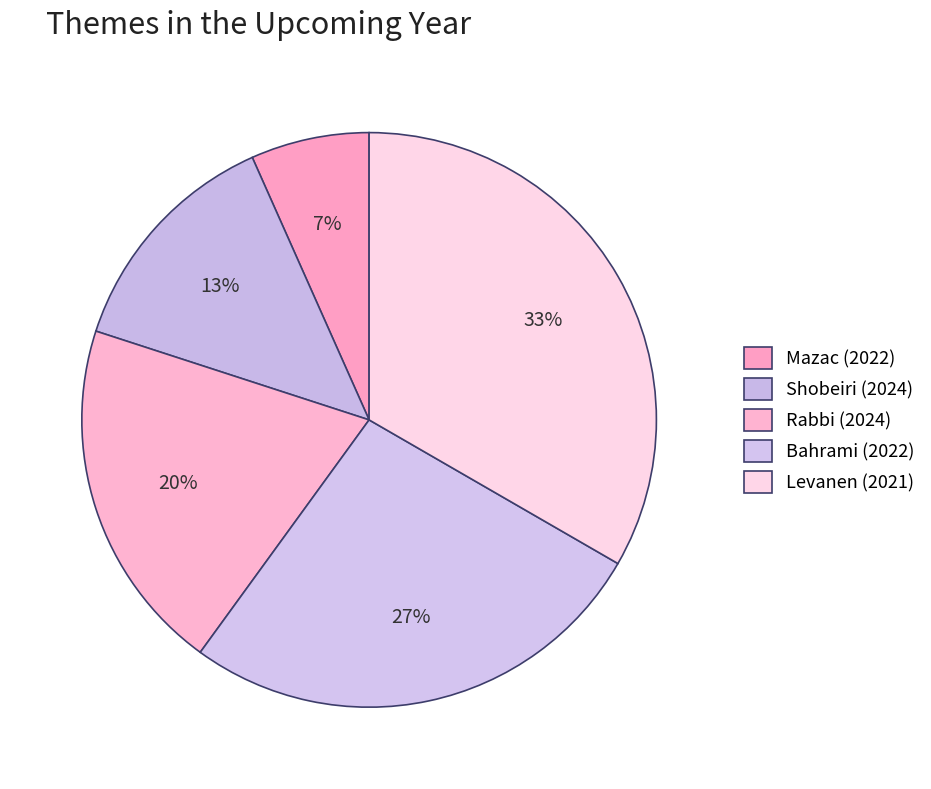

Does Shobeiri (2024) account for over 50% of the chart?

No